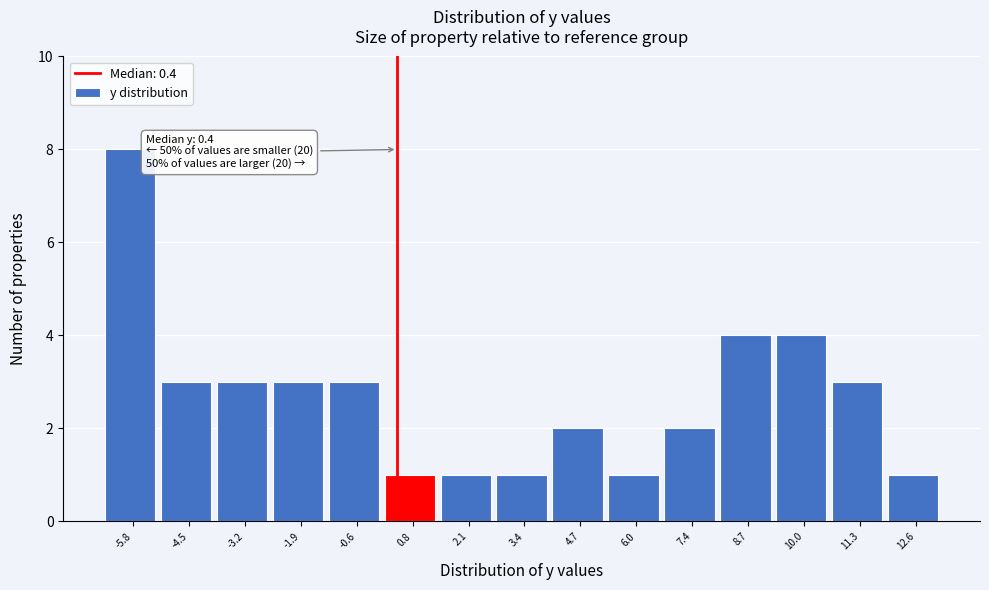

Over which range of the x-axis is the bar tallest?

-6.50 to -5.18